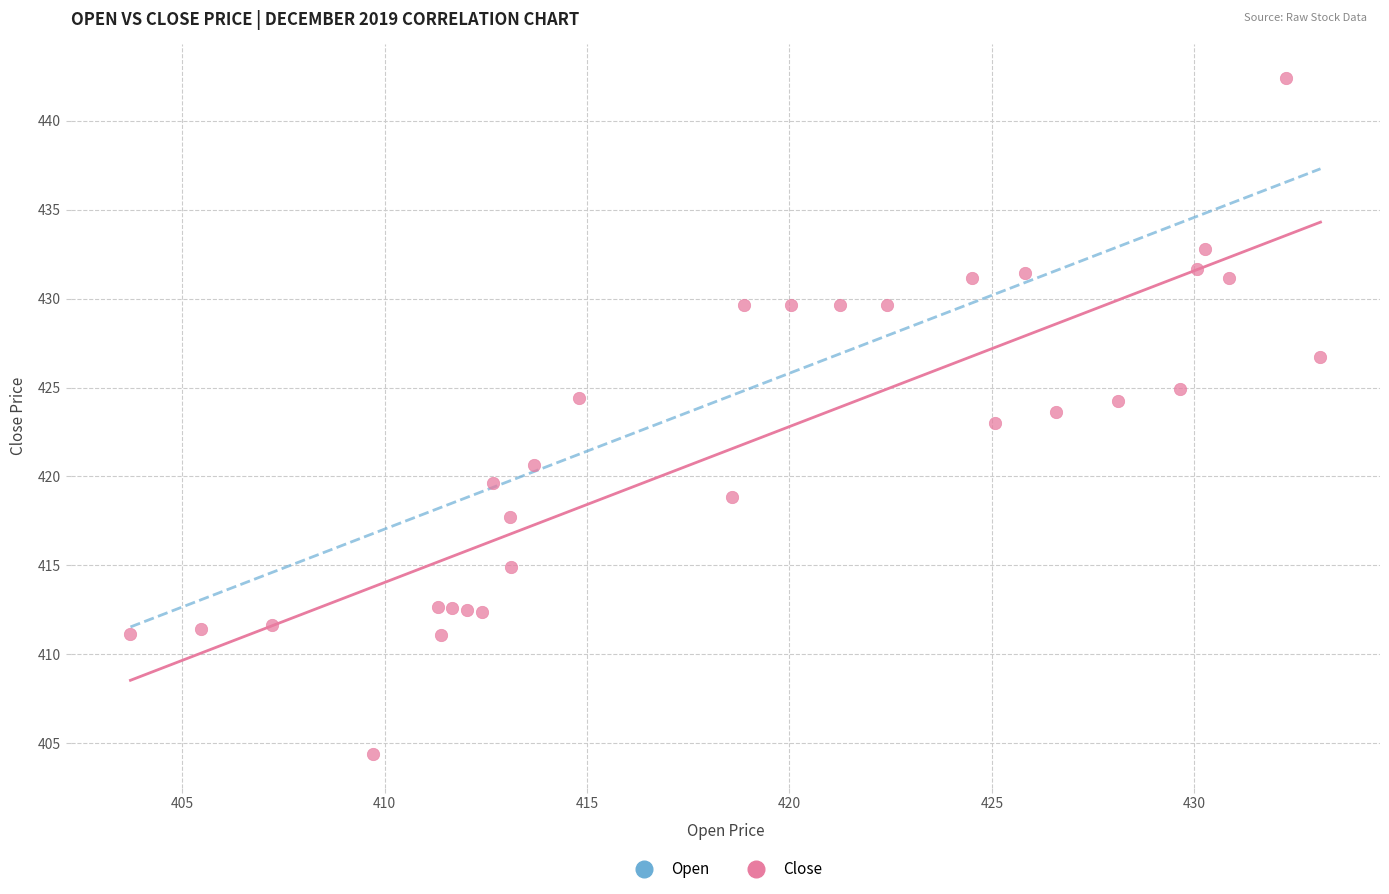

What is the range of Y values (max minus min)?

38.0